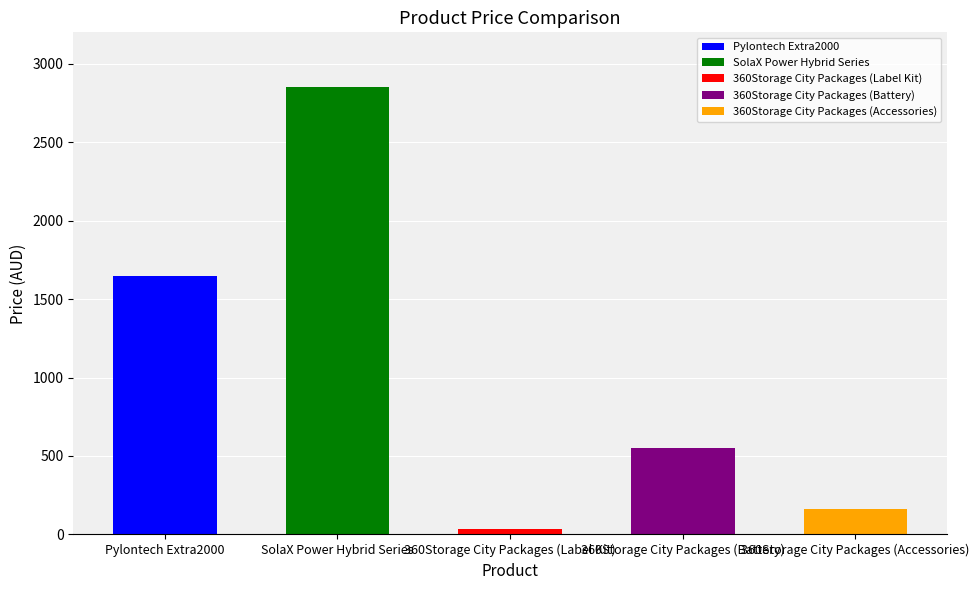

At which label does the data first exceed 550?

Pylontech Extra2000